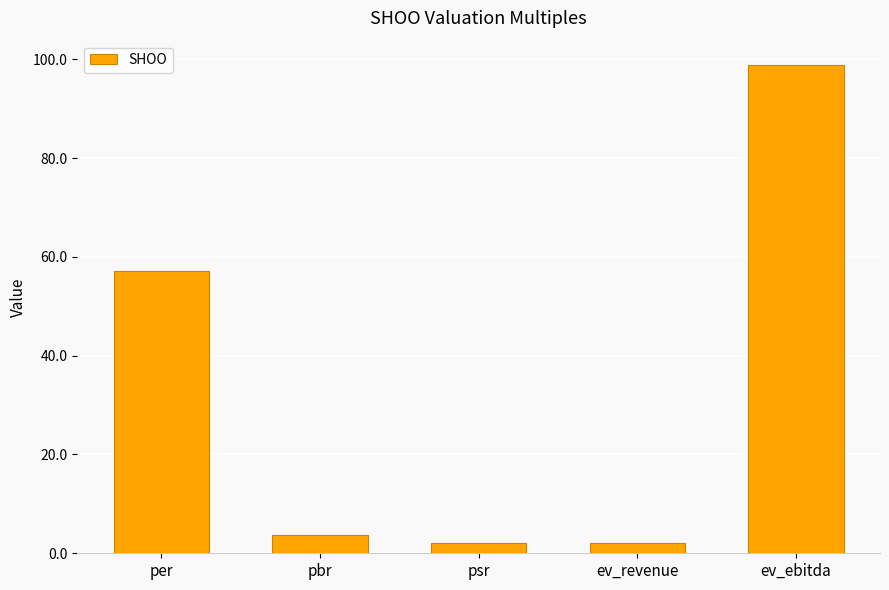

What is the value of the 4th bar from the left?

2.1